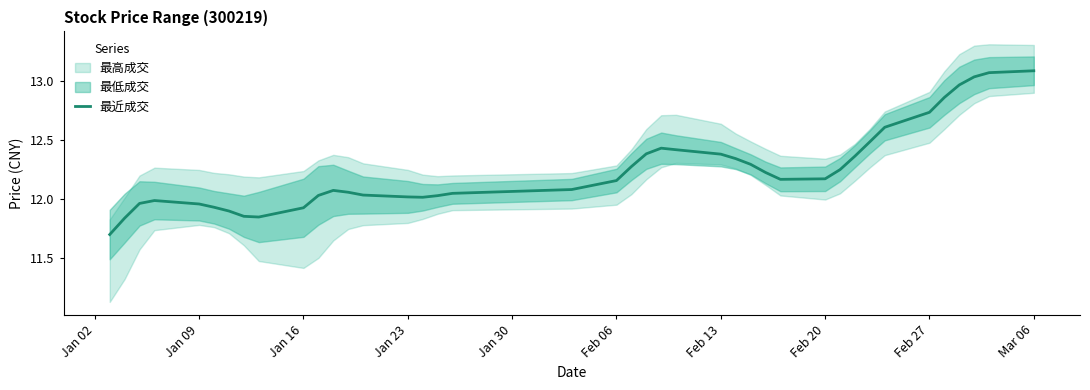

How many values are below 12?

10